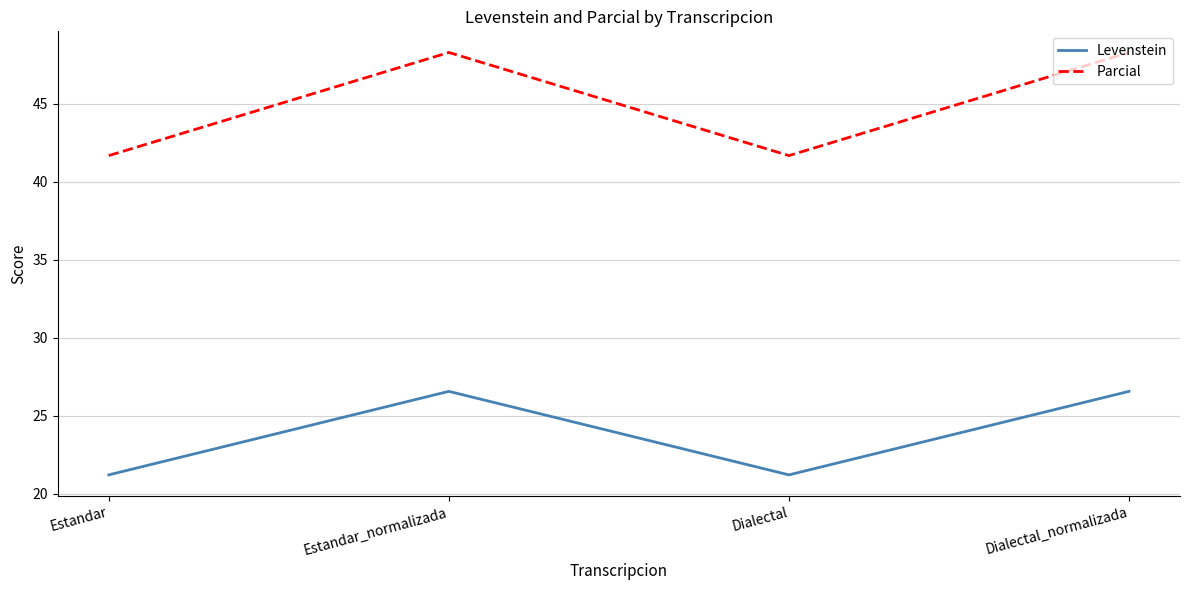

Rank the series at Estandar from lowest to highest value.

Levenstein, Parcial